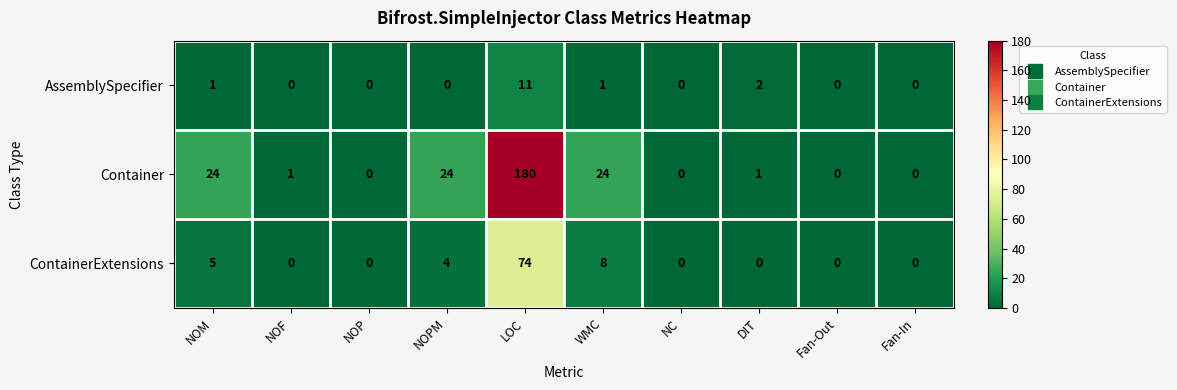

Between NOF and DIT, which series saw the biggest shift?

AssemblySpecifier